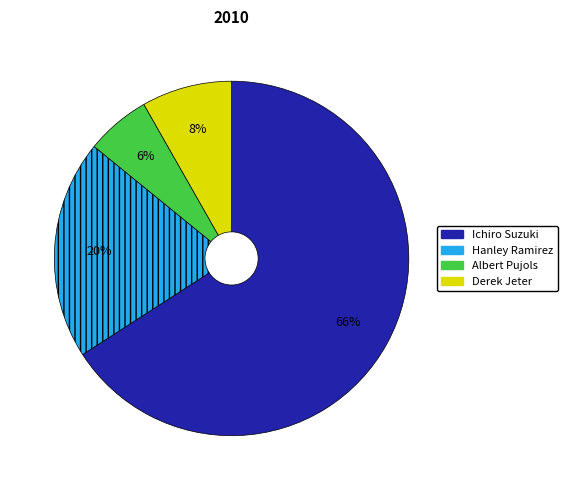

Is Derek Jeter the majority of the pie?

No